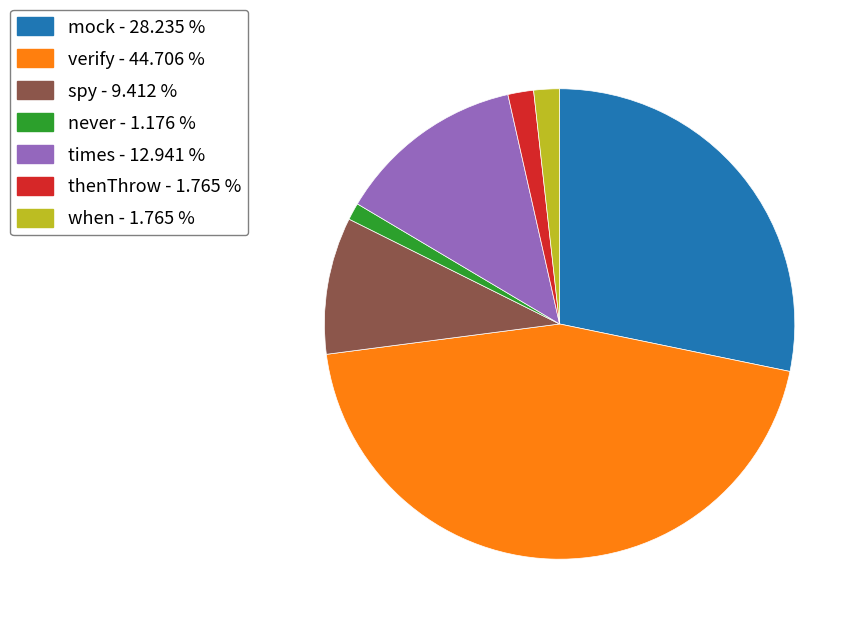

Is it true that spy is 9% of the pie?

True